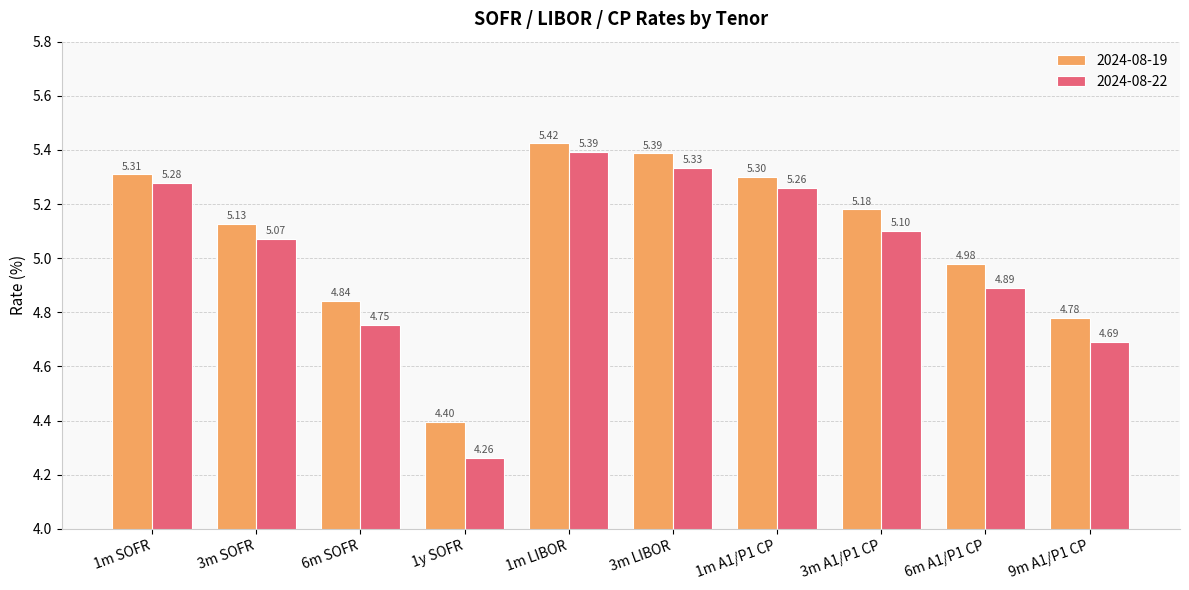

List the series in order of their overall mean, highest first.

2024-08-19, 2024-08-22